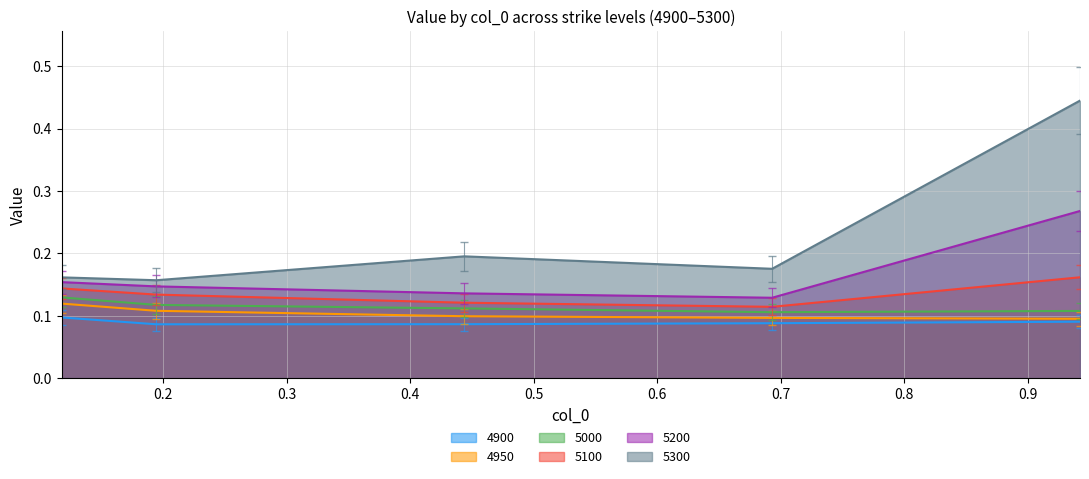

What is the greatest value displayed?

0.4